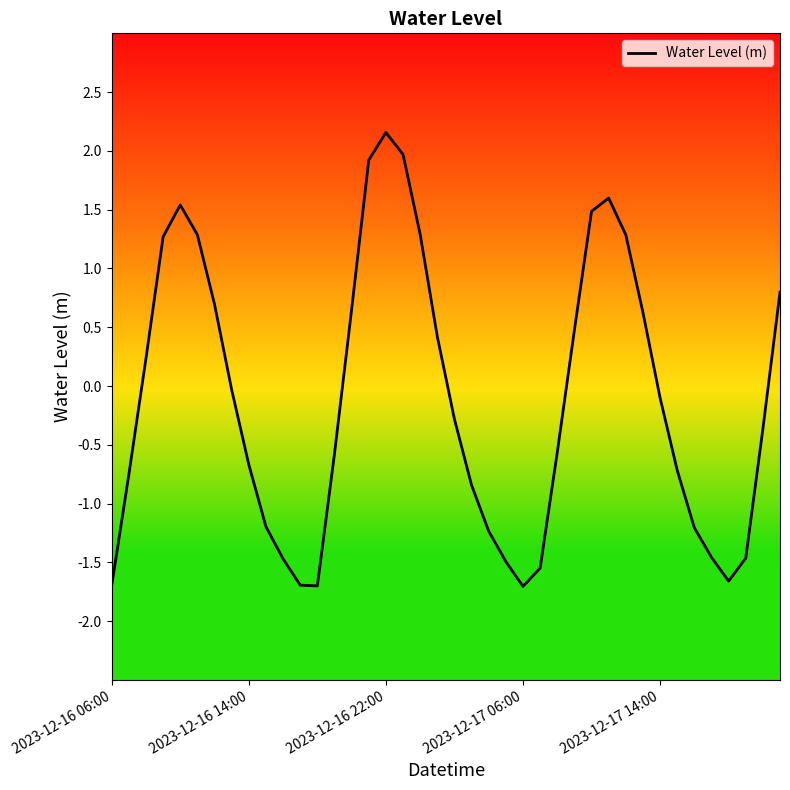

What is the smallest value displayed?

-1.7